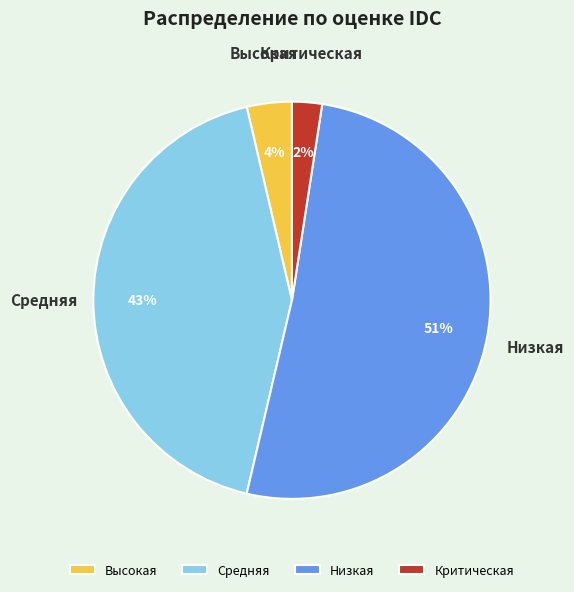

Is there a majority slice in this chart?

Yes